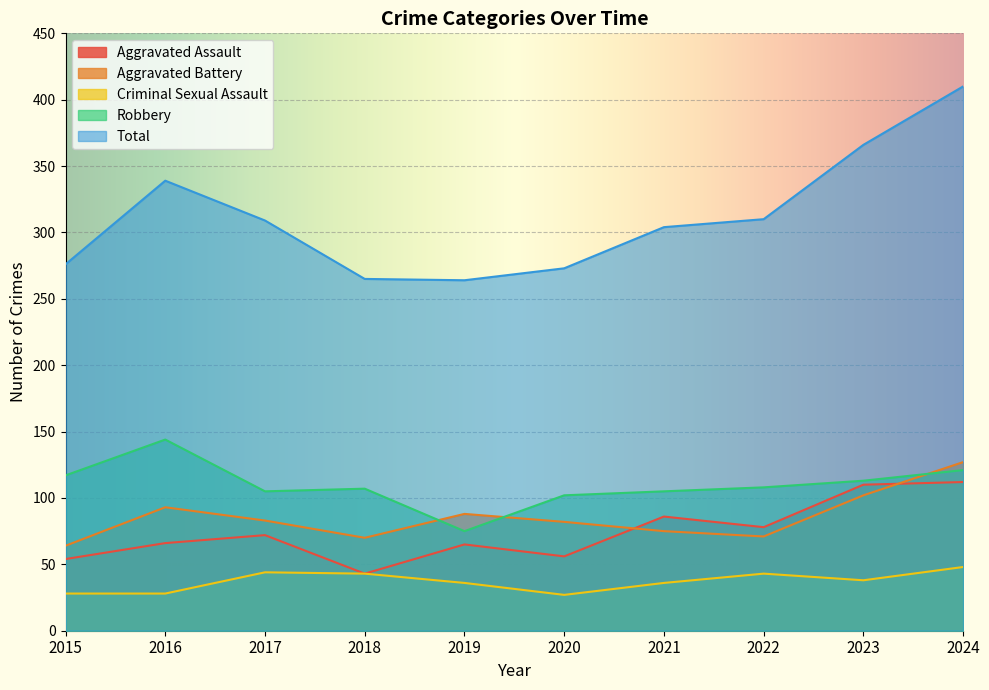

How many intersections are there between Robbery and Aggravated Battery?

3